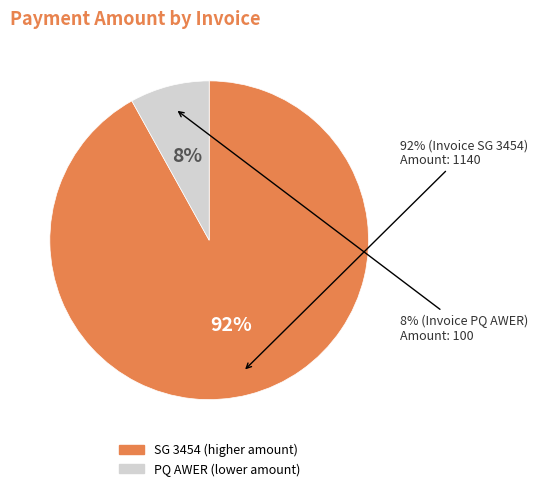

What percentage is NOT represented by SG 3454?

8.1%